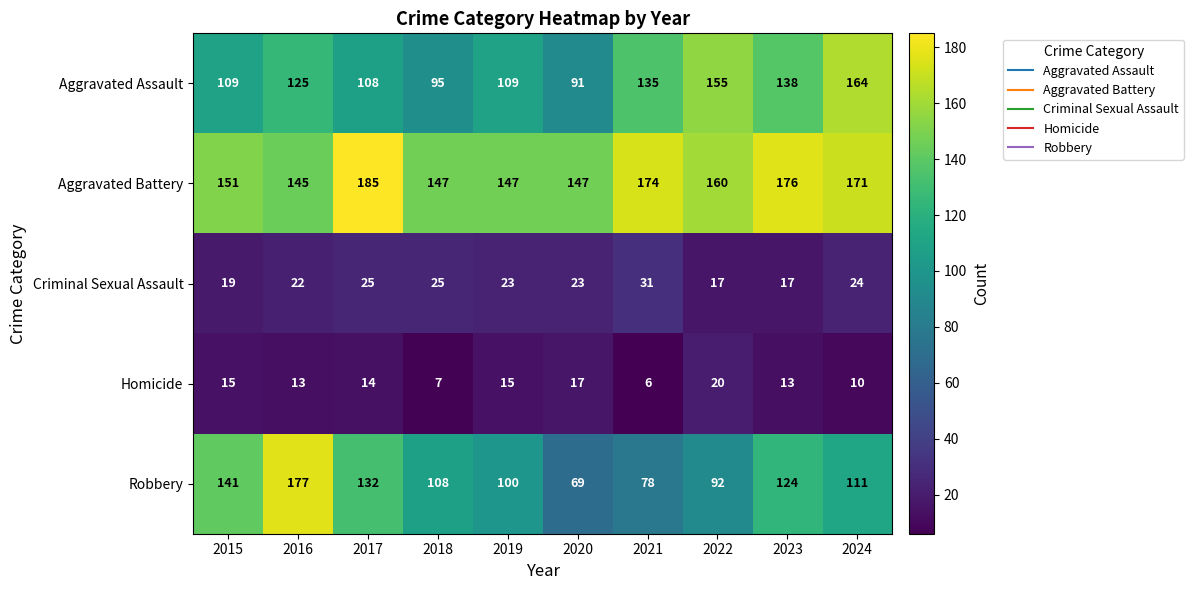

Which series has the widest spread of values?

Robbery